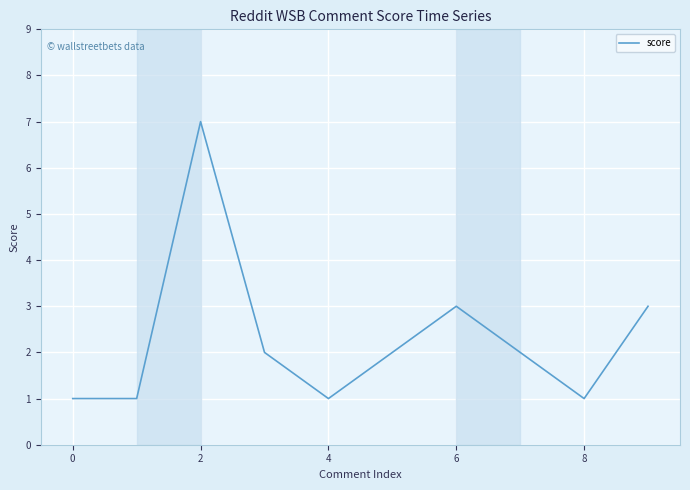

What is the difference between the maximum and minimum values?

6